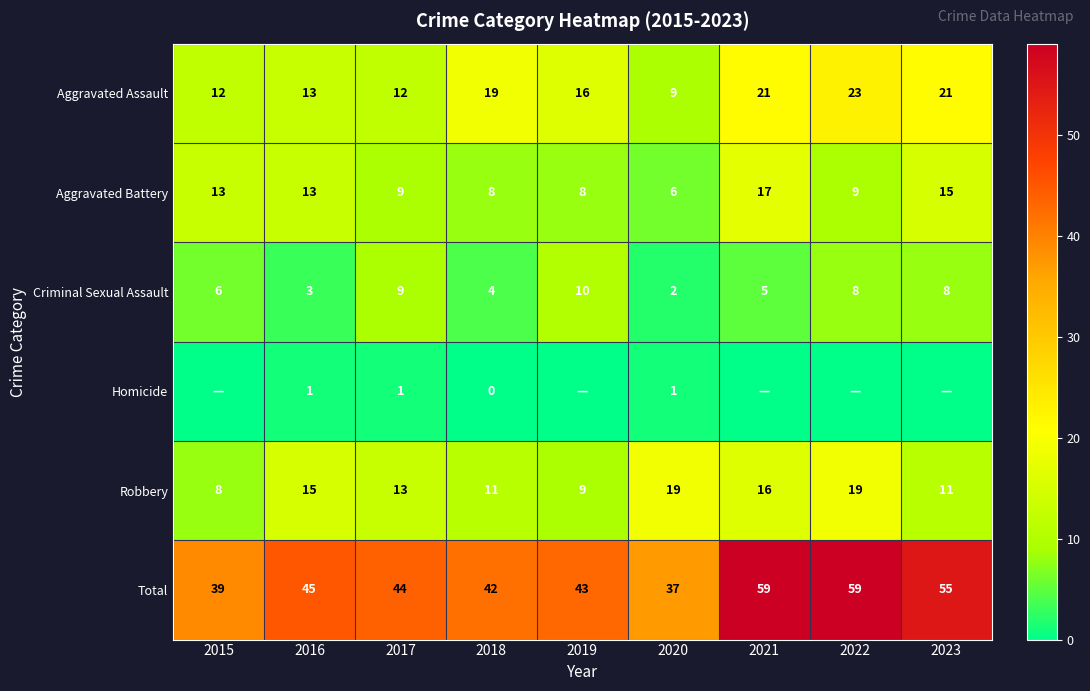

At which label does Criminal Sexual Assault reach its minimum?

2020